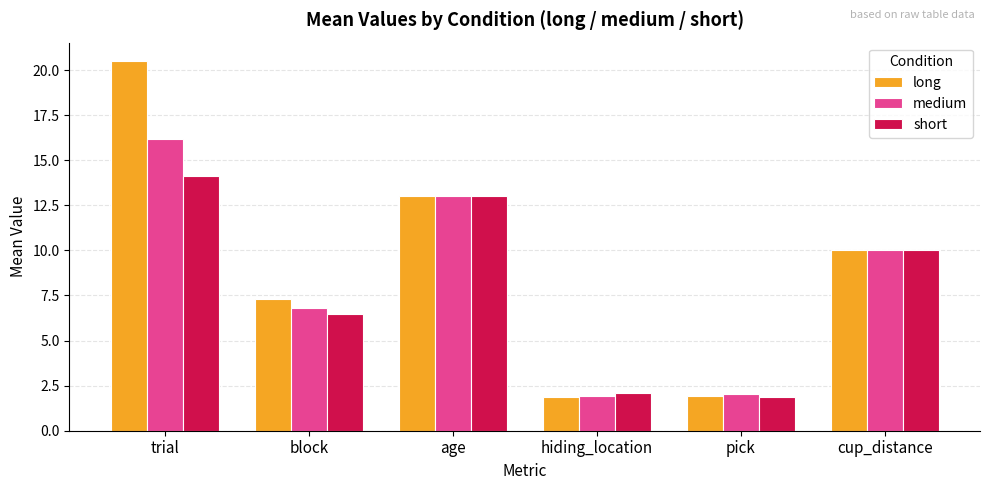

The long series shows 2.9 at hiding_location. True or false?

False